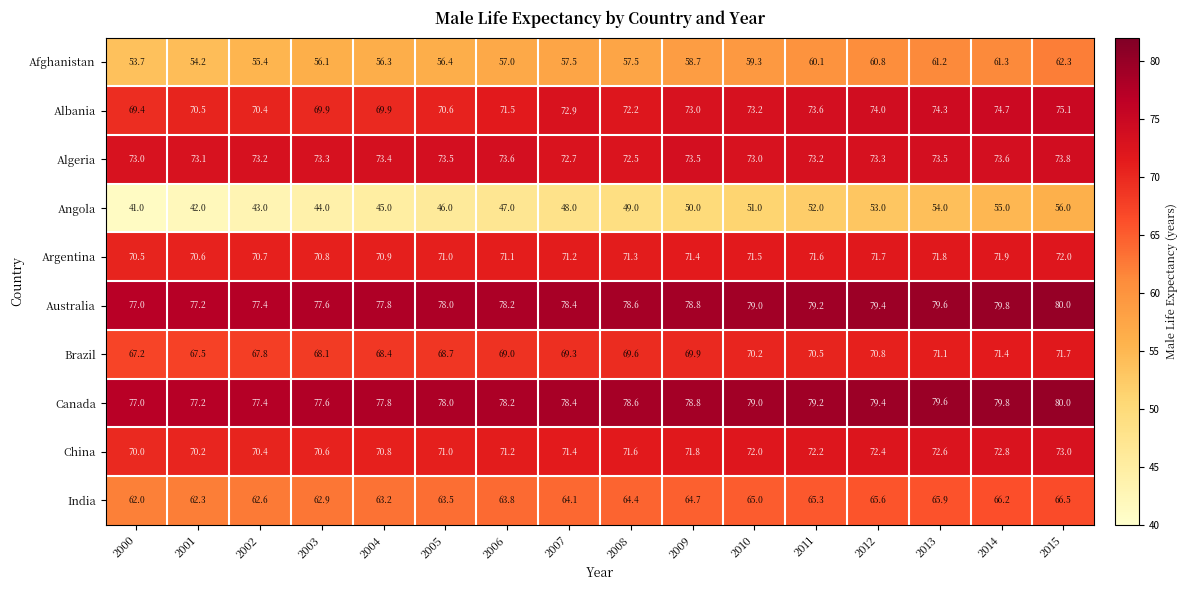

What is the sum of all Canada values?

1256.0